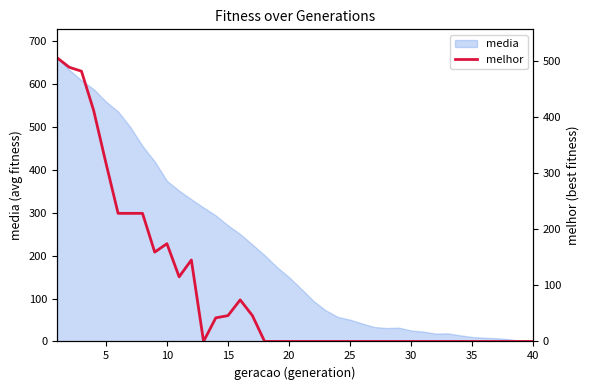

What is the maximum value for media?

660.8